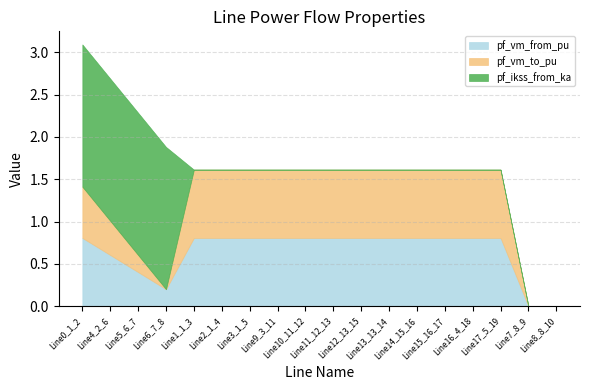

Which series has the widest spread of values?

pf_ikss_from_ka